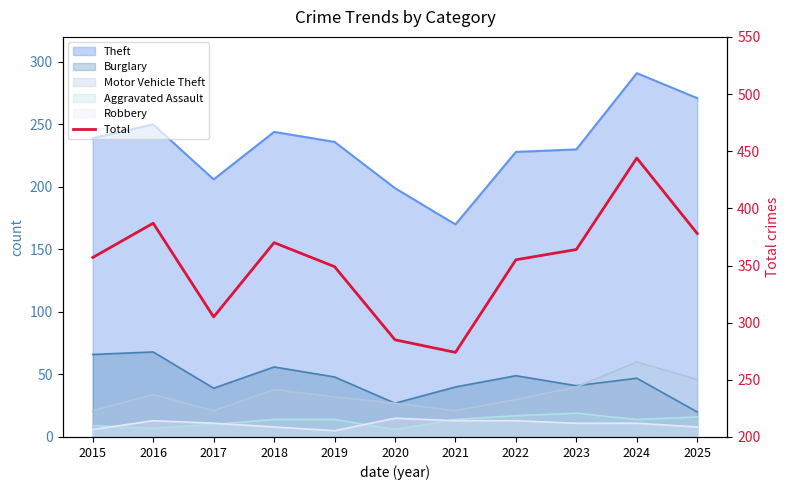

Reading left to right, extract all data points from this chart.

2015=357	2016=387	2017=305	2018=370	2019=349	2020=285	2021=274	2022=355	2023=364	2024=444	2025=378